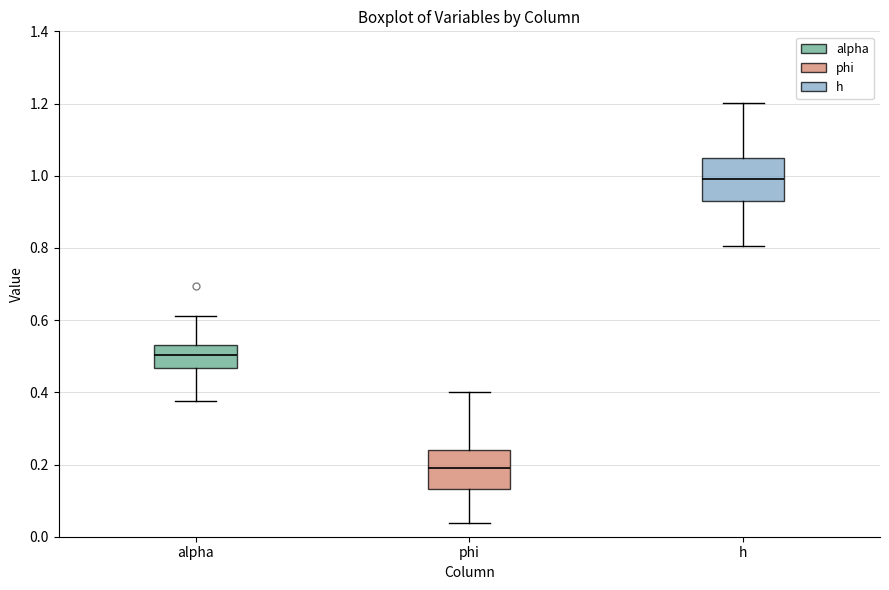

Reading left to right, transcribe this box plot: for each box, give where its median line is, the range the box spans, and where its two whiskers end, as read against the y-axis. The values are not printed on the chart, so give them approximately, as read against the axis.

alpha: median 0.50, box 0.46 to 0.54, whiskers 0.38 to 0.62
phi: median 0.20, box 0.14 to 0.24, whiskers 0.04 to 0.40
h: median 1.00, box 0.92 to 1.06, whiskers 0.80 to 1.20